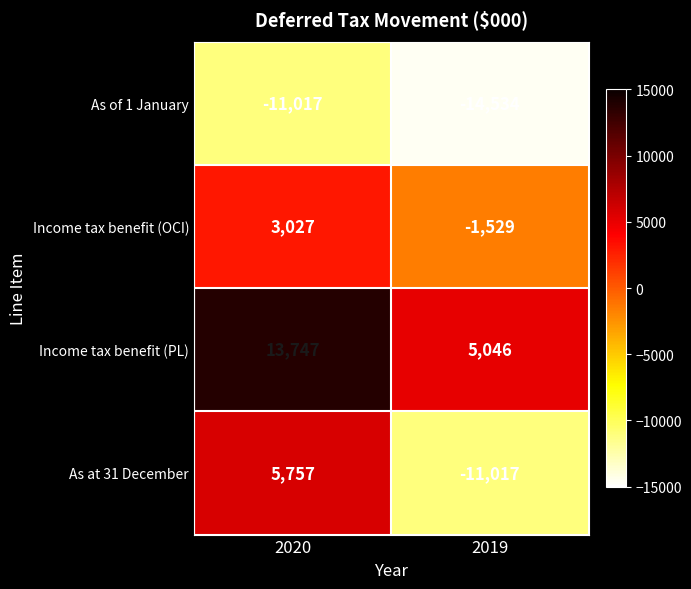

List the series in order of their peak value, lowest first.

As of 1 January, Income tax benefit (OCI), As at 31 December, Income tax benefit (PL)